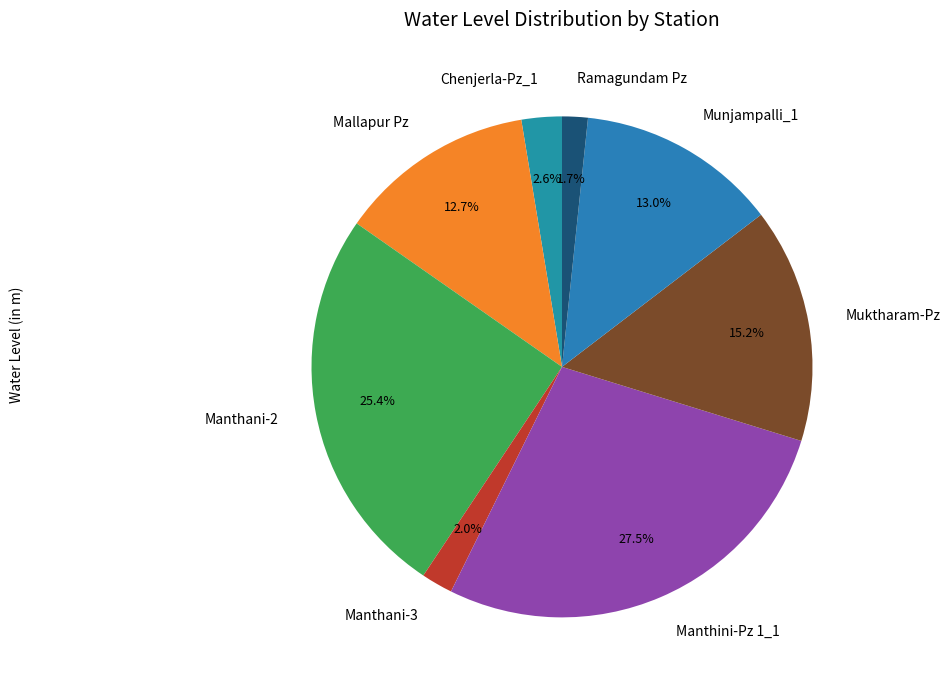

How many slices are in this pie chart?

8